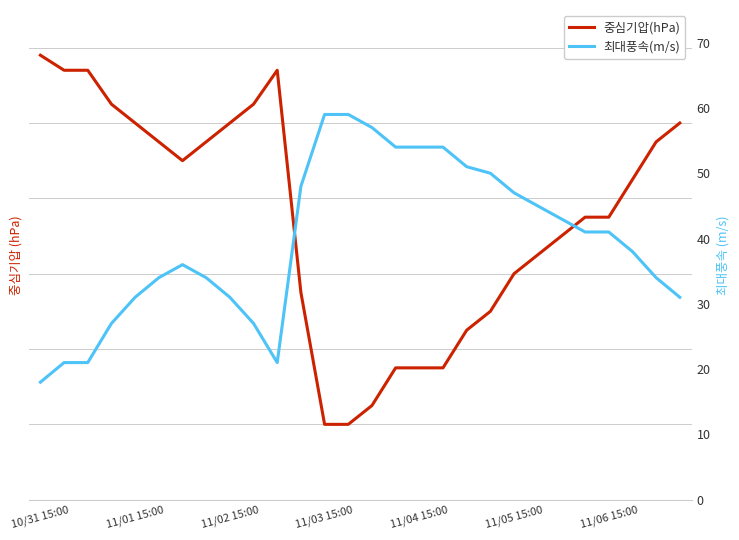

What is the difference between the highest and lowest values at 15?

861